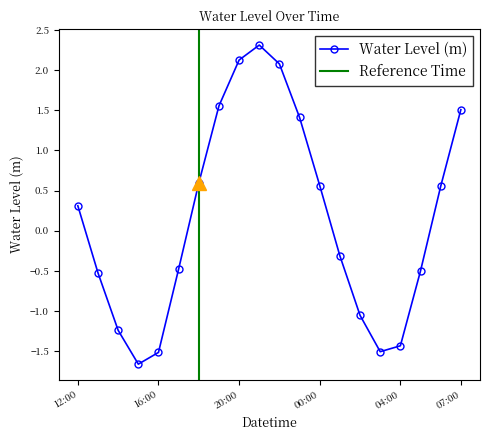

The chart shows a value of -0.4 at 2023-08-20 14:00. True or false?

False